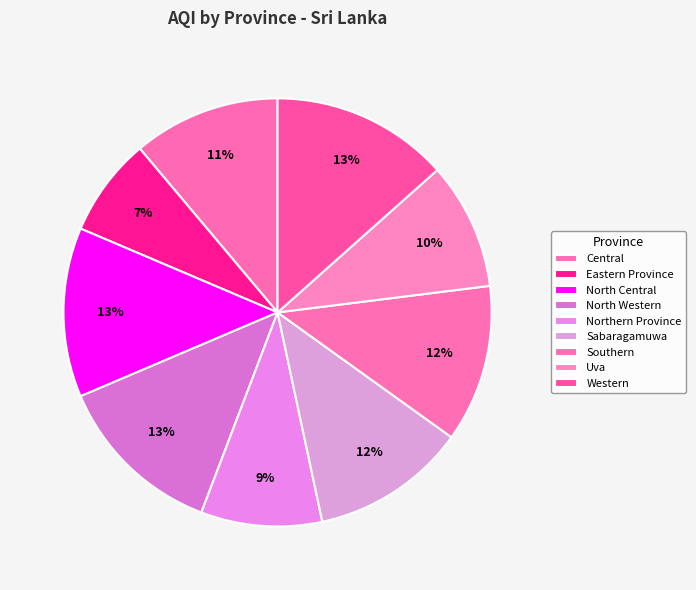

Rank the categories by value from highest to lowest.

Western, North Central, North Western, Southern, Sabaragamuwa, Central, Uva, Northern Province, Eastern Province